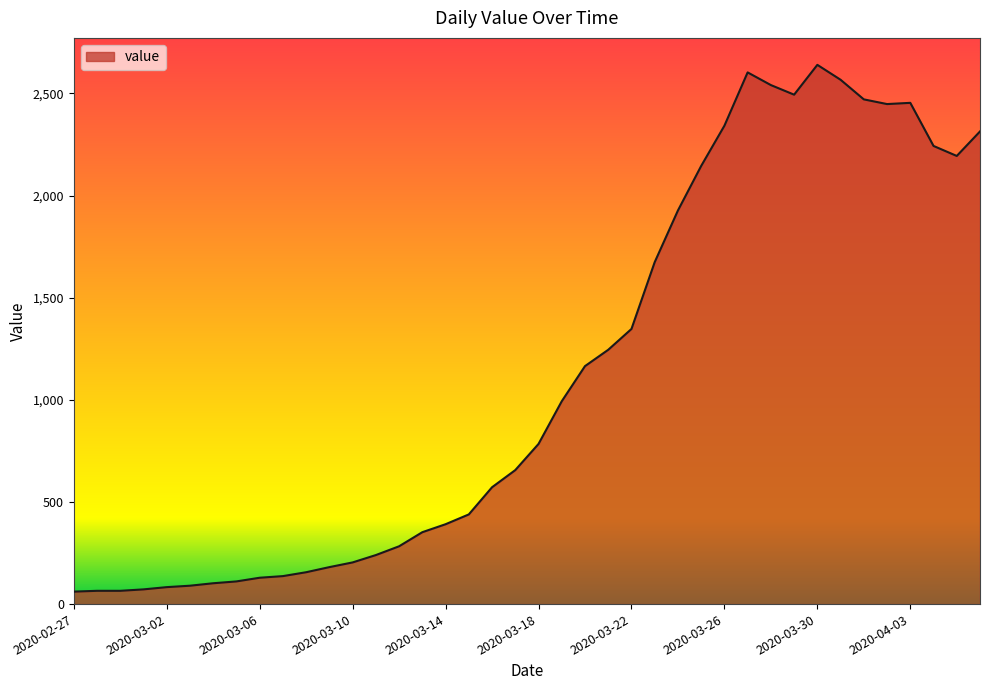

How many series are shown in this chart?

1